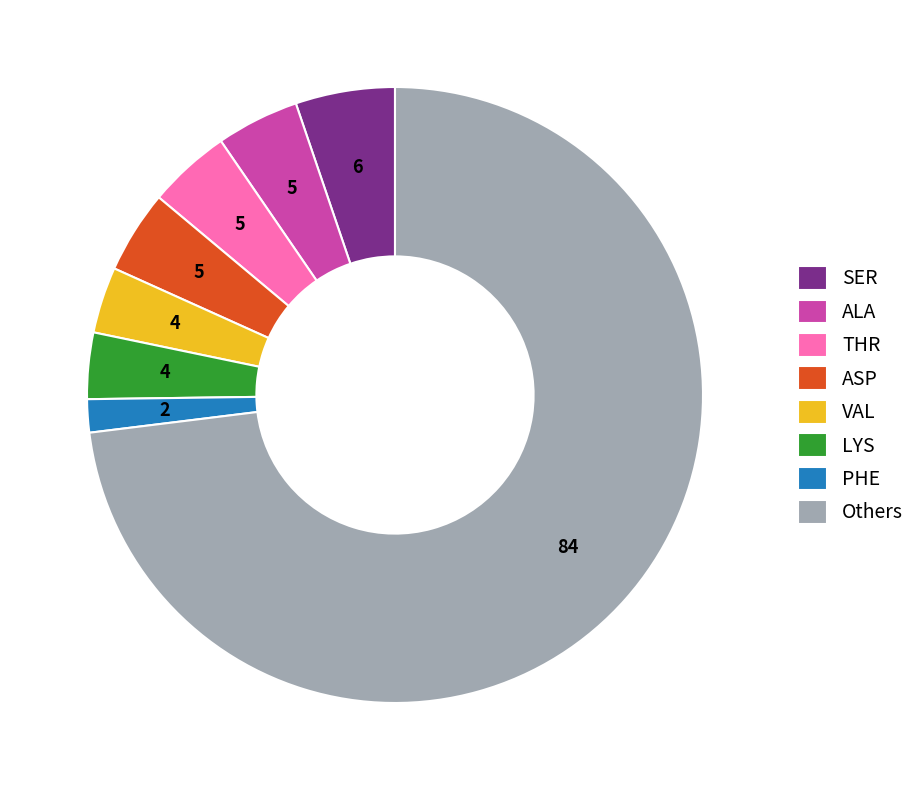

Approximately how many times larger is the value at LYS compared to VAL?

1.0